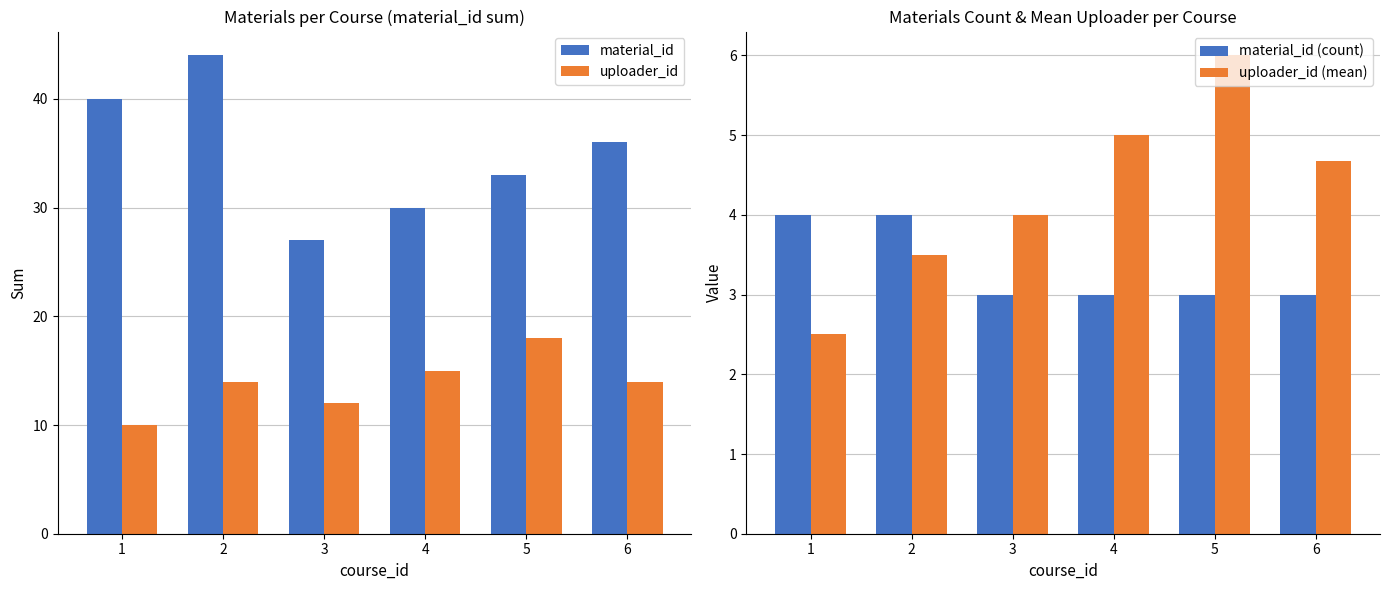

How many bars are there in total?

24